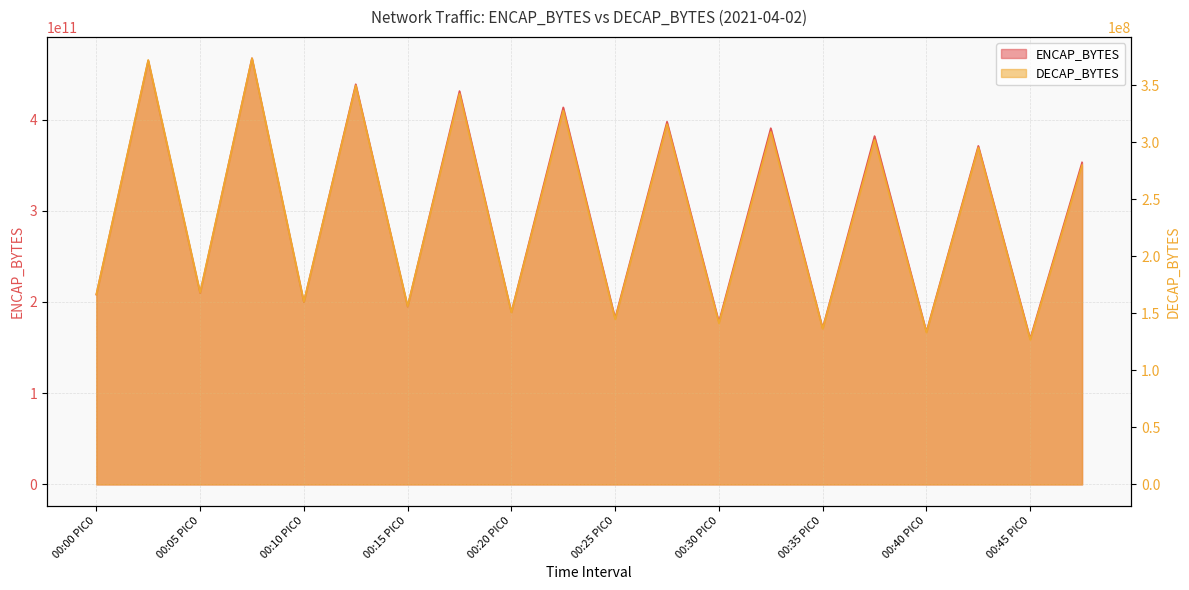

What is the label of the 19th point from the right?

00:00 PIC1